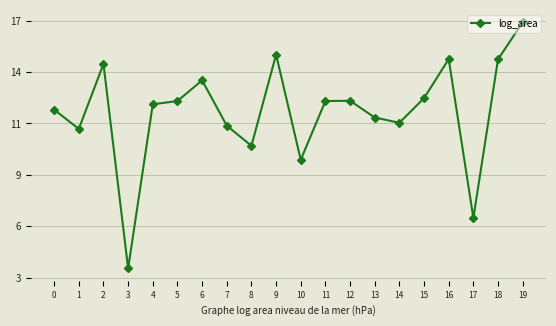

What is the maximum value shown in the chart?

16.9